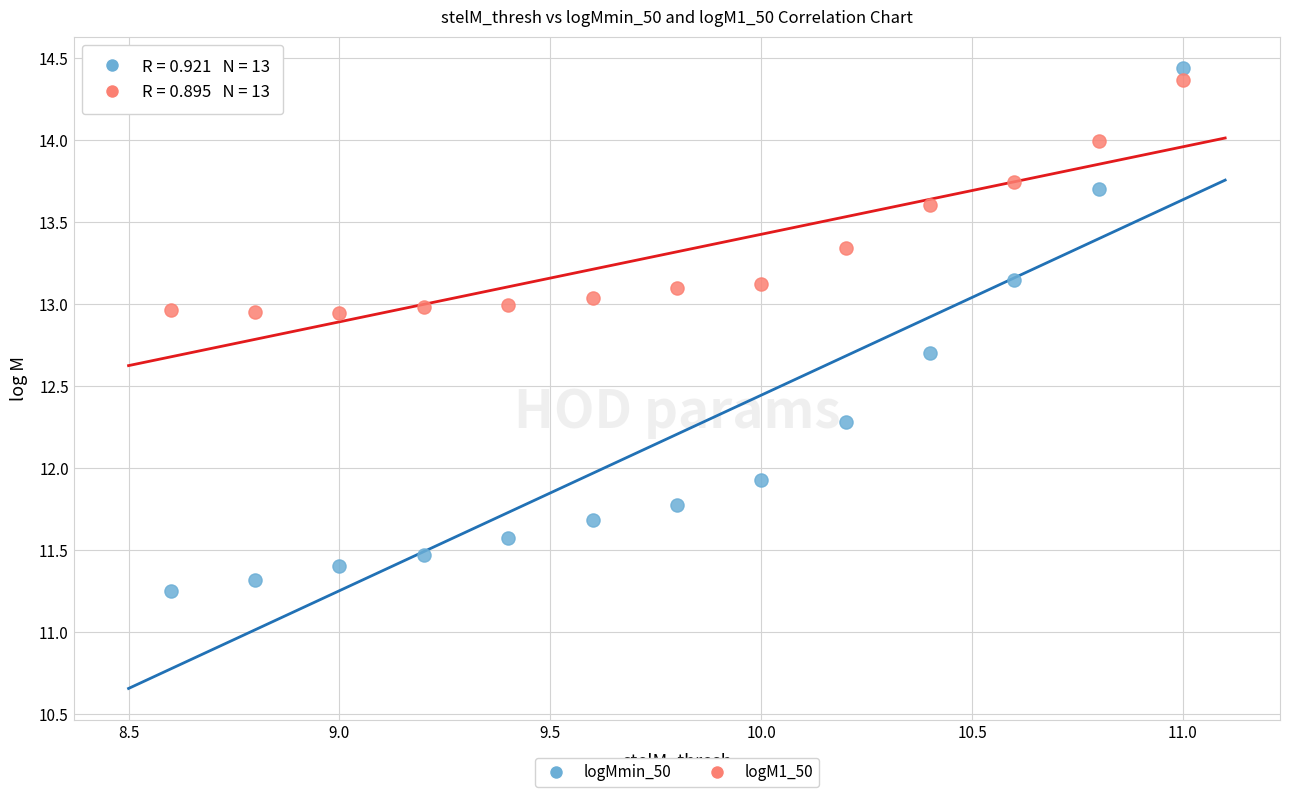

In the logMmin_50 series, what Y value is closest to 12?

11.9